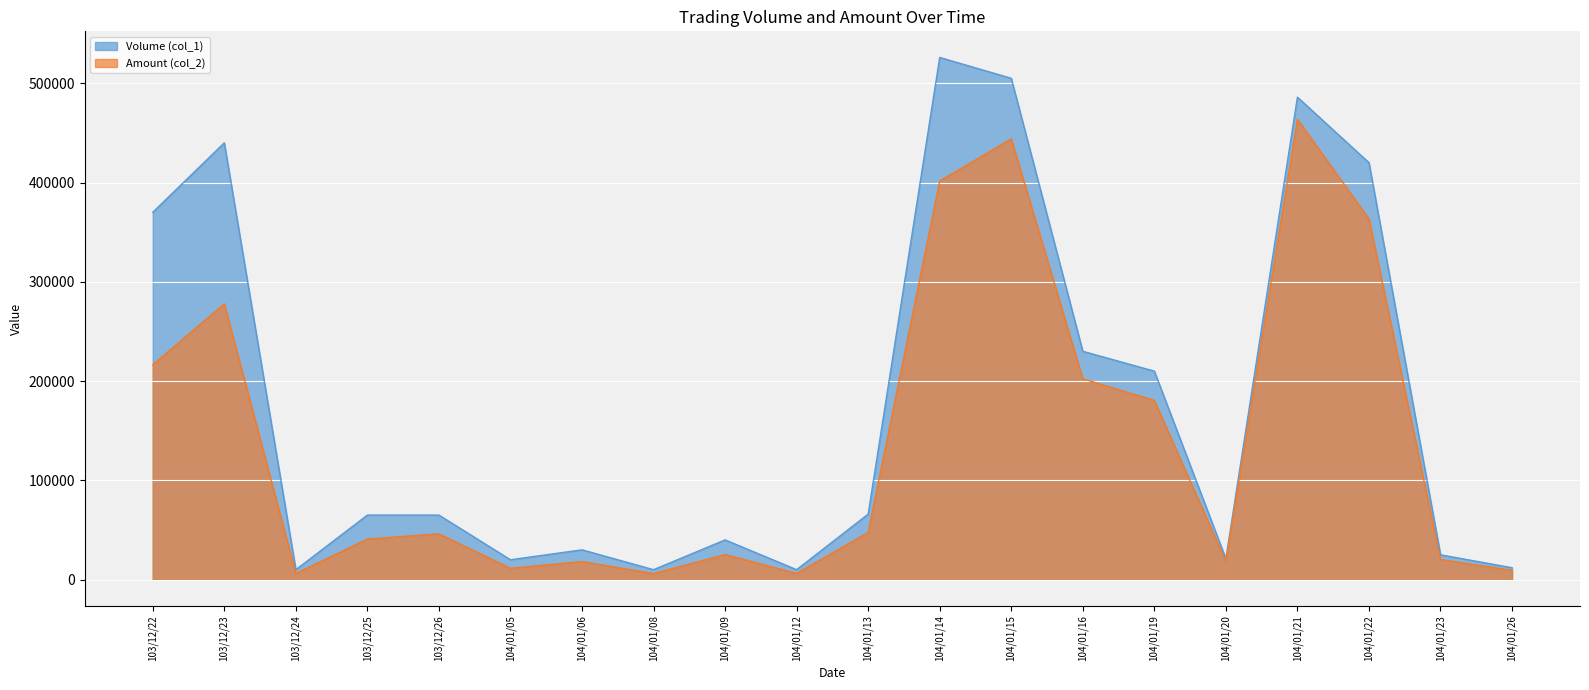

Which label corresponds to the largest value in the chart?

104/01/14